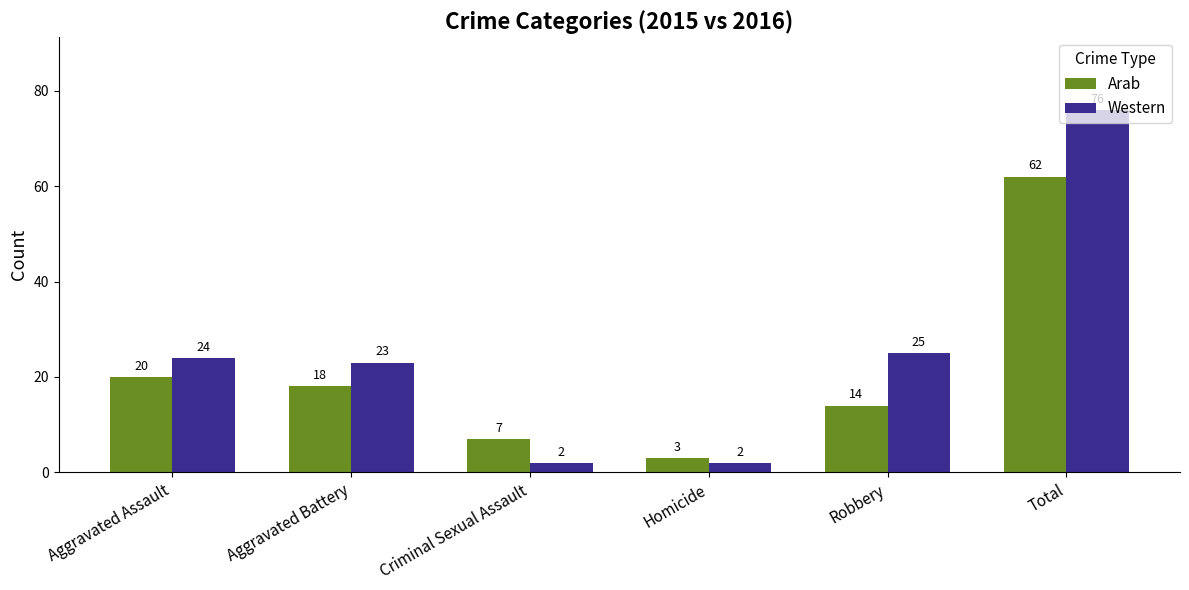

Is it true that Arab equals 31 at Total?

False